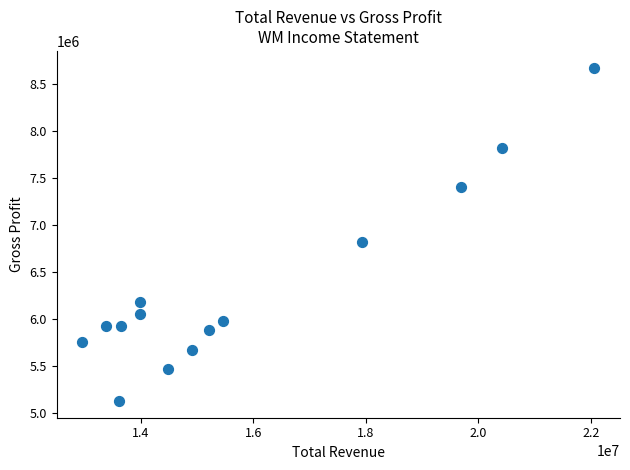

What Y value in the scatter plot is closest to 6901500?

6820000